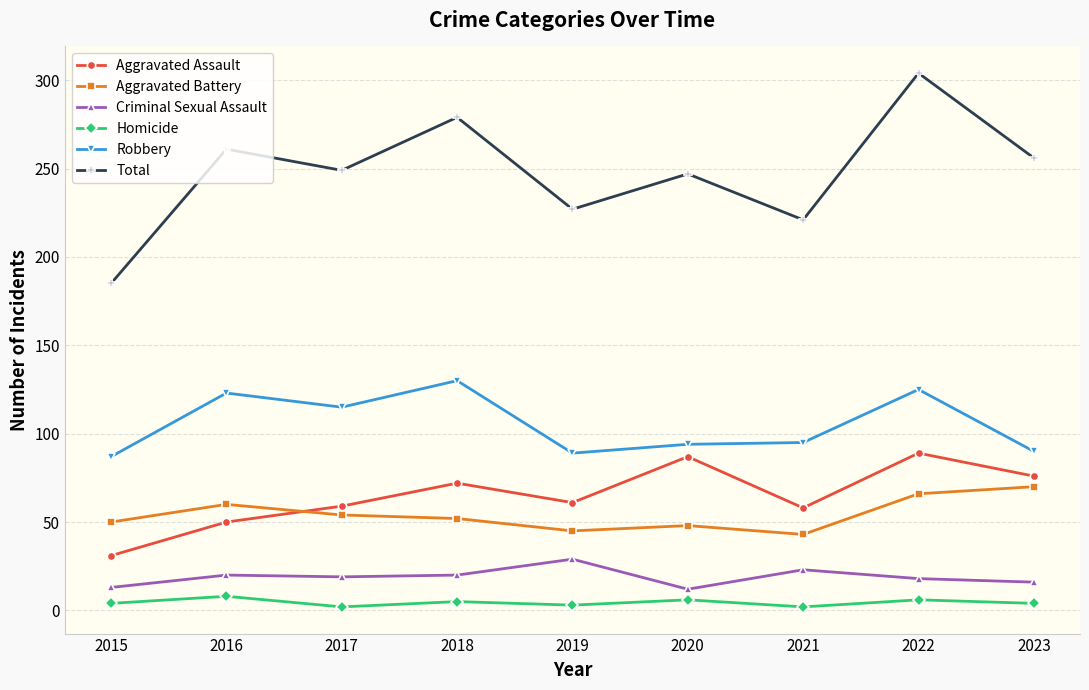

At which category does Aggravated Assault reach its first local peak?

2018